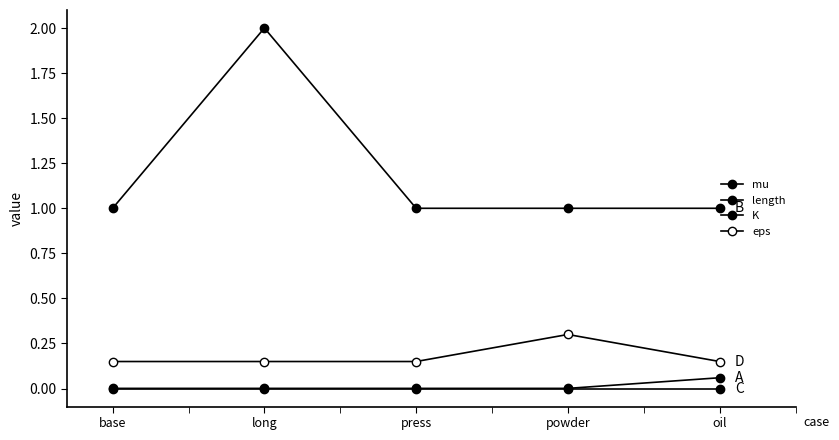

How many eps values are between 0 and 1?

5